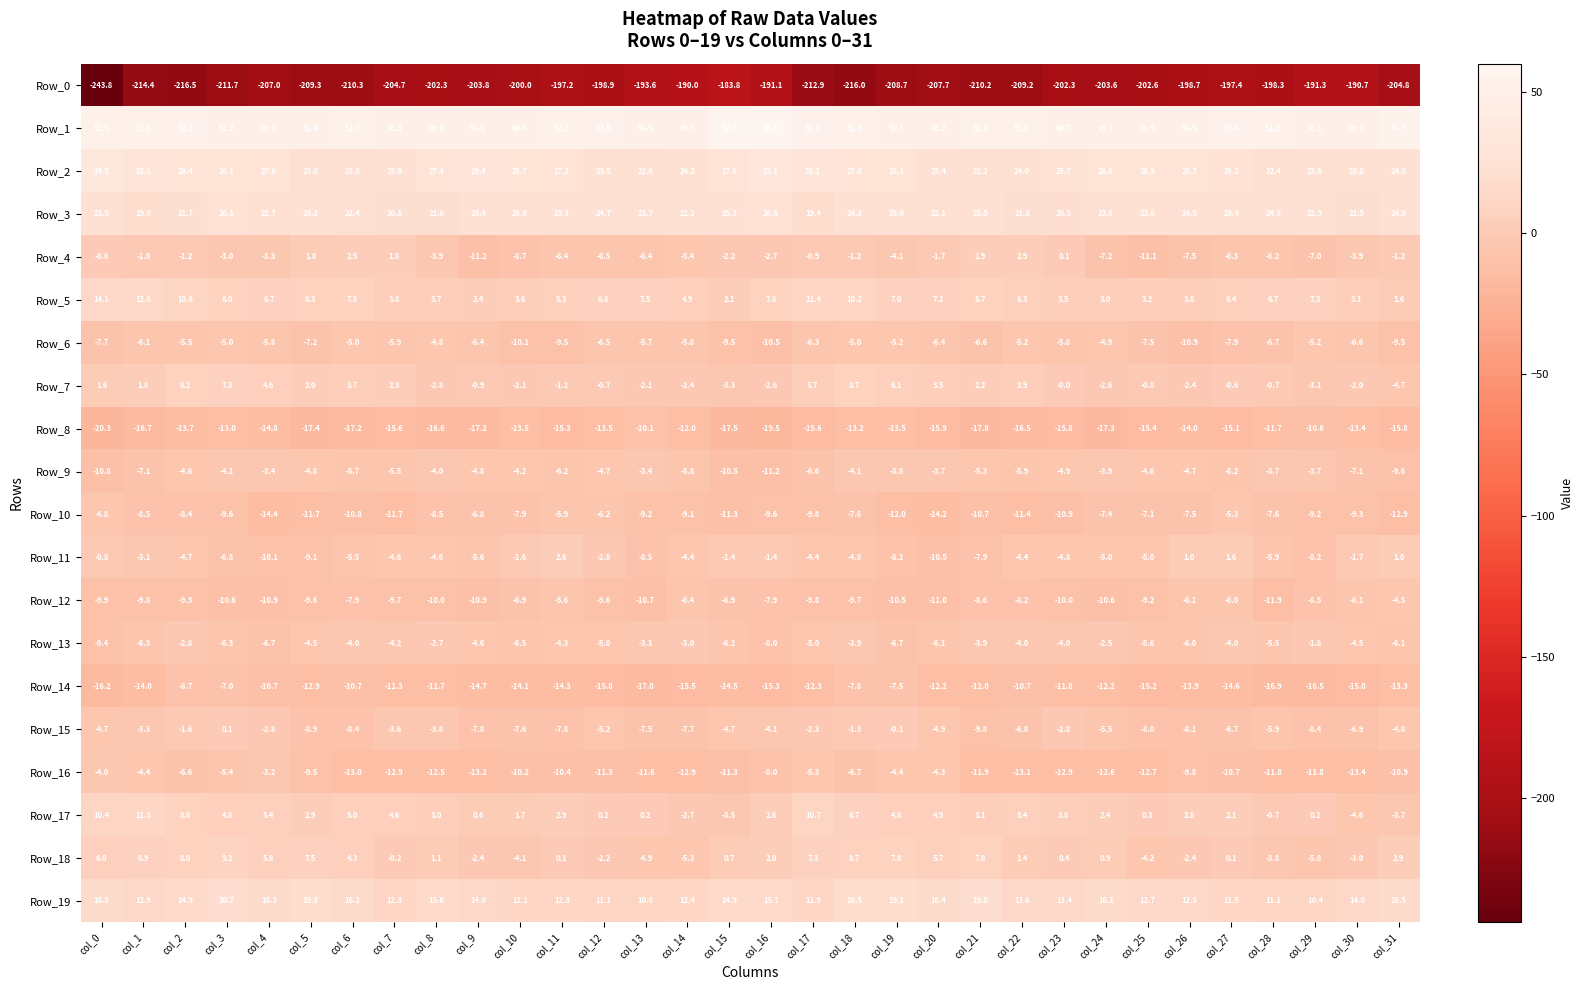

At which category is the sum across all series the highest?

col_18